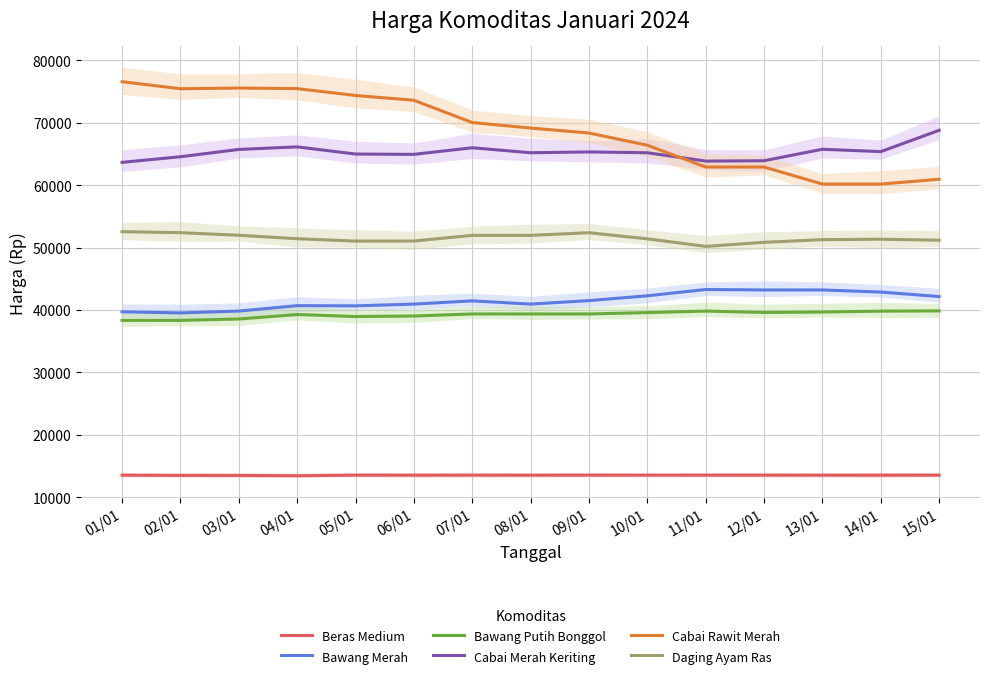

Reading left to right, list all the values displayed in this chart.

Beras Medium: 13520	13480	13480	13430	13520	13520	13520	13520	13520	13520	13520	13520	13520	13520	13520
Bawang Merah: 39700	39530	39820	40690	40660	40940	41460	40940	41500	42270	43280	43210	43210	42870	42150
Bawang Putih Bonggol: 38330	38330	38550	39270	38950	39030	39360	39360	39360	39580	39820	39600	39670	39810	39850
Cabai Merah Keriting: 63660	64560	65730	66140	64990	64940	66000	65200	65330	65200	63860	63920	65760	65380	68800
Cabai Rawit Merah: 76590	75460	75570	75480	74380	73610	70040	69160	68360	66400	62910	62910	60180	60180	60950
Daging Ayam Ras: 52550	52390	51970	51420	51040	51050	51960	51960	52380	51400	50190	50840	51270	51340	51180